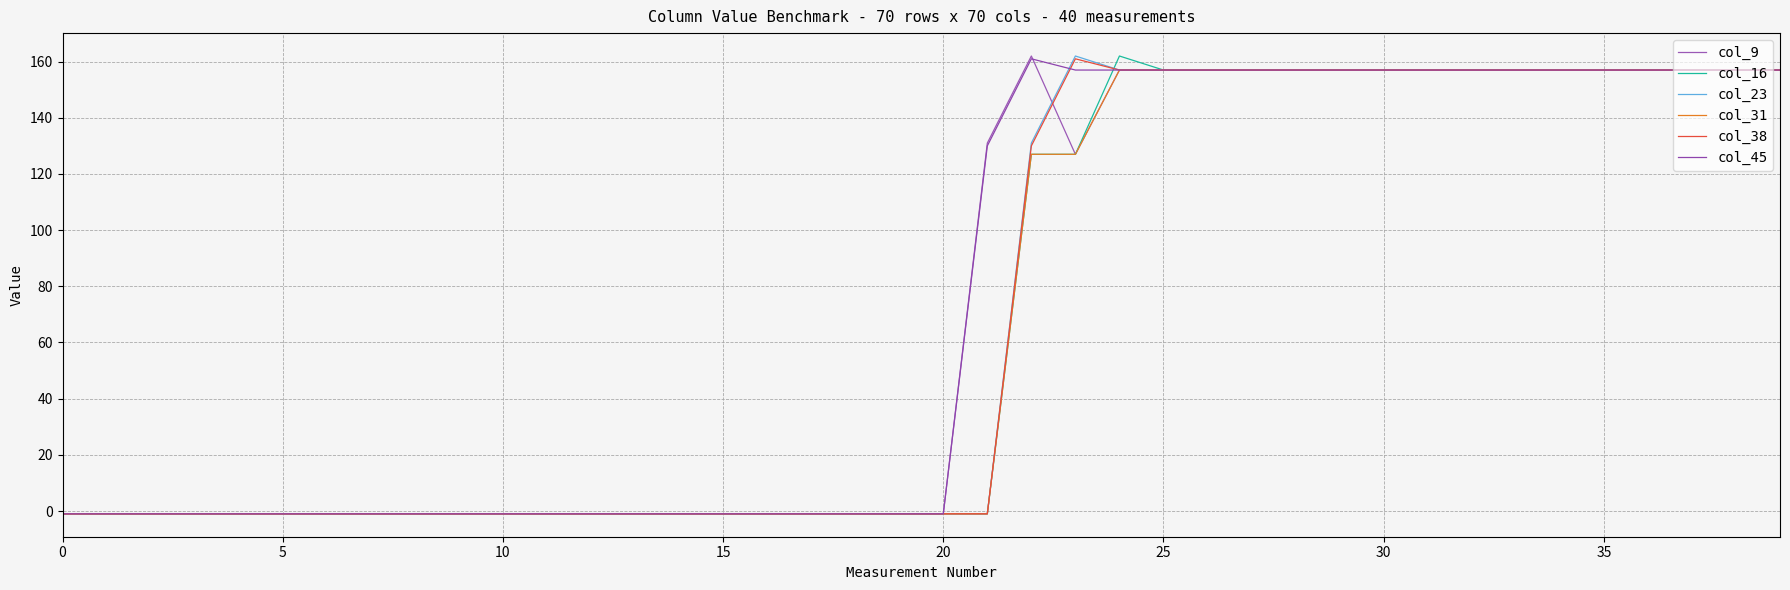

At how many categories does at least one series exceed 3?

19